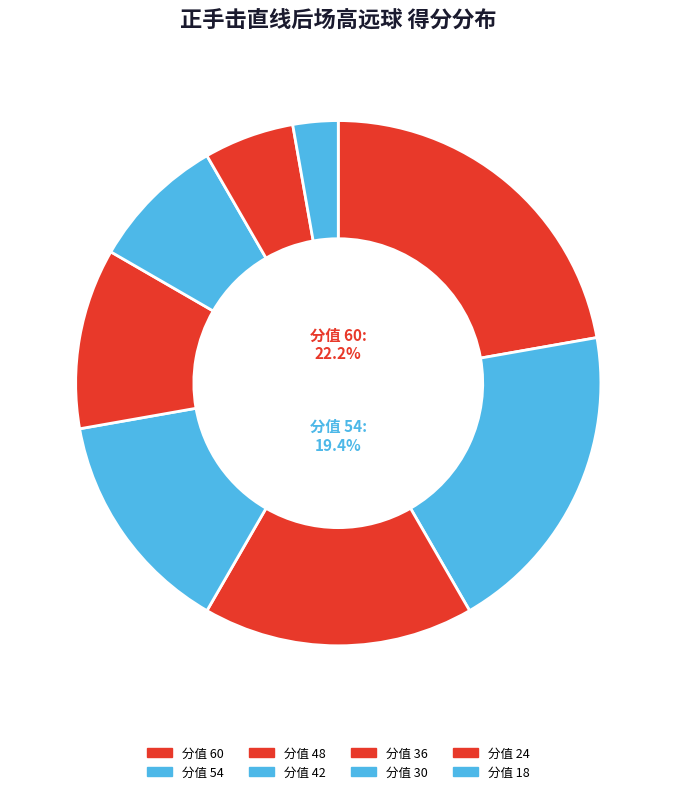

Between 24 and 30, which is larger?

30